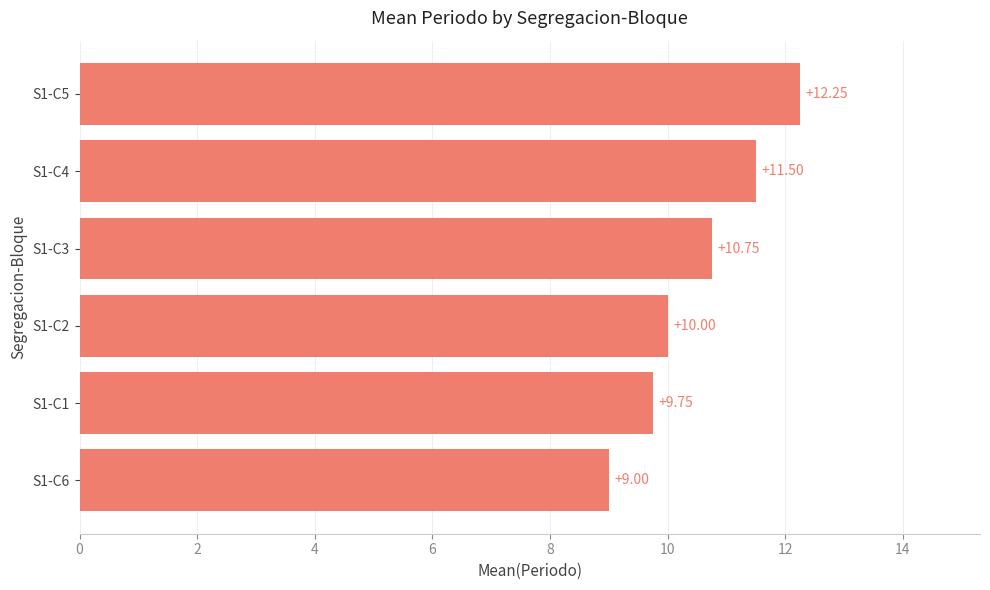

Where is the data nearest to the value 10?

S1-C2